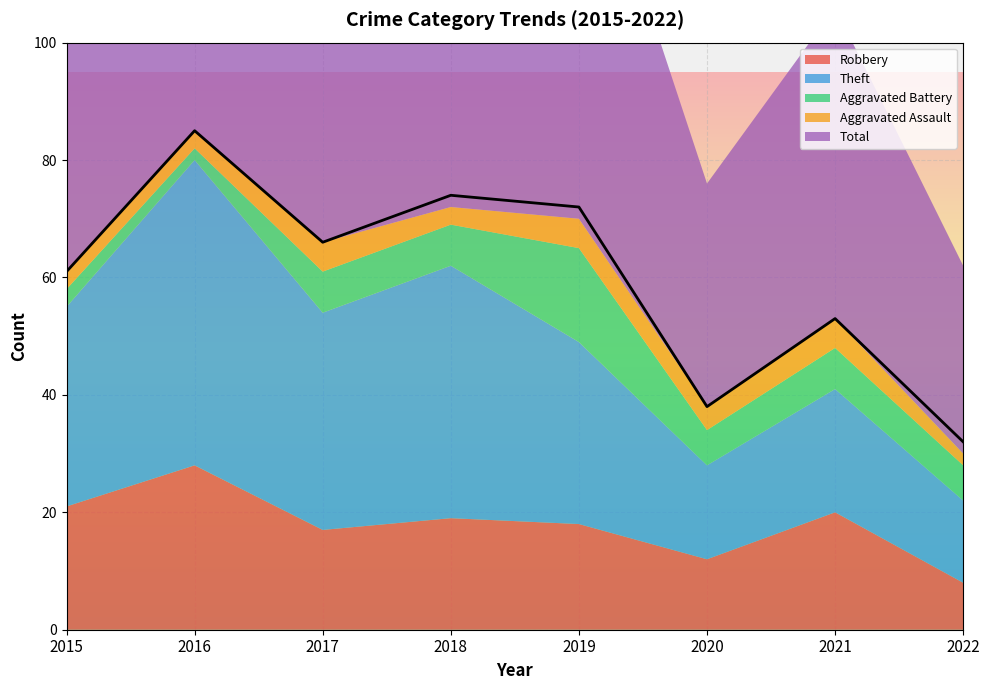

Which series has the largest total across all categories?

Total